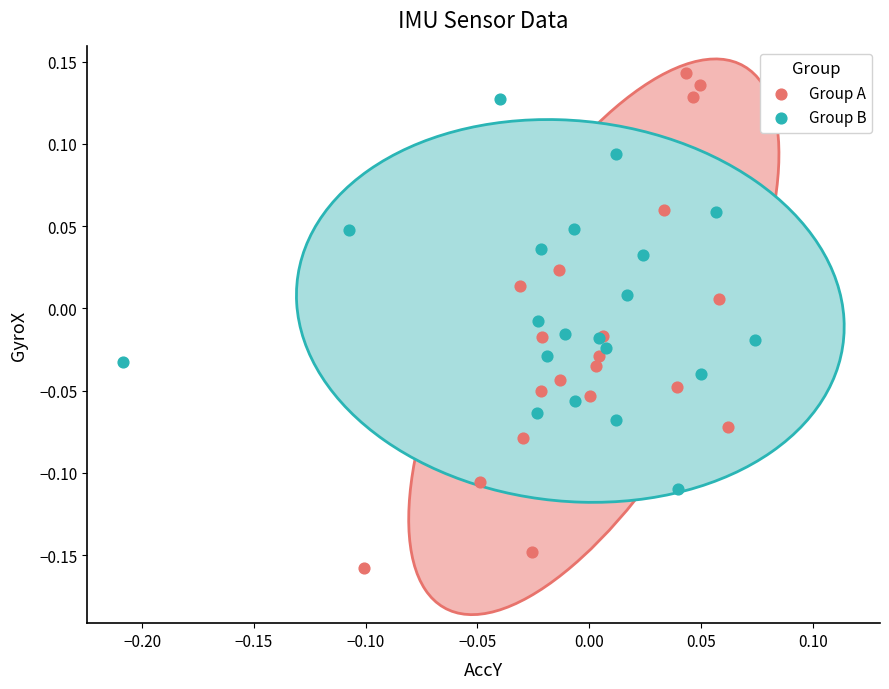

Which series contains the lowest Y value?

Group A